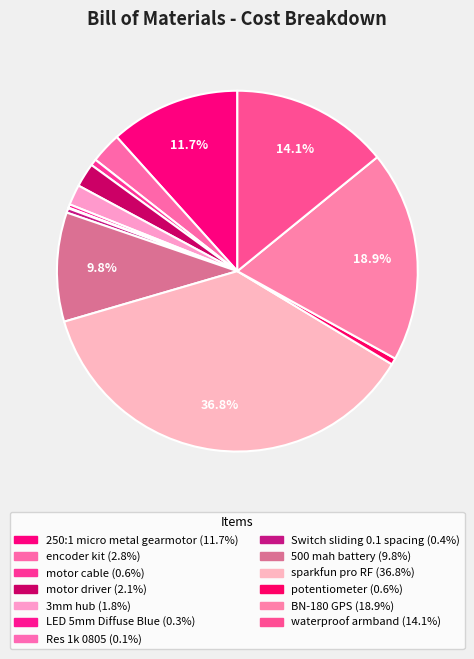

To the nearest percent, what portion does sparkfun pro RF represent?

37%